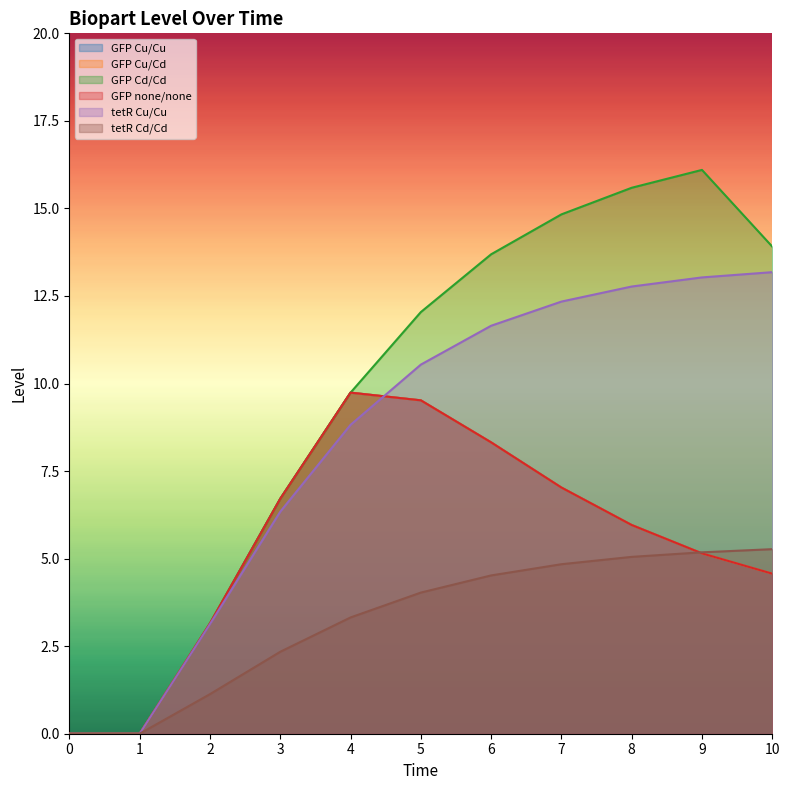

Which series changed the most between 8 and 10?

GFP Cd/Cd